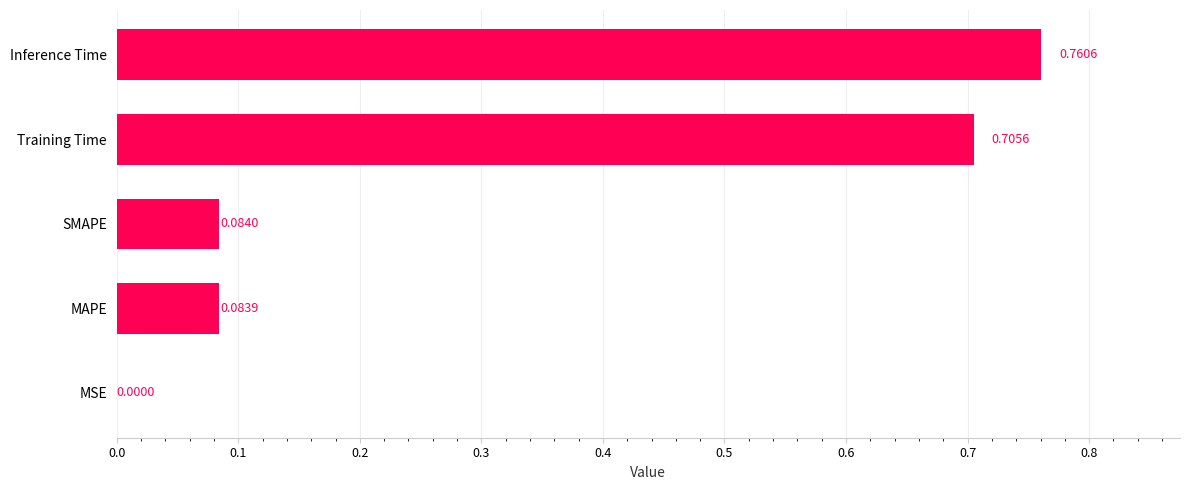

Which label corresponds to the largest value in the chart?

Inference Time